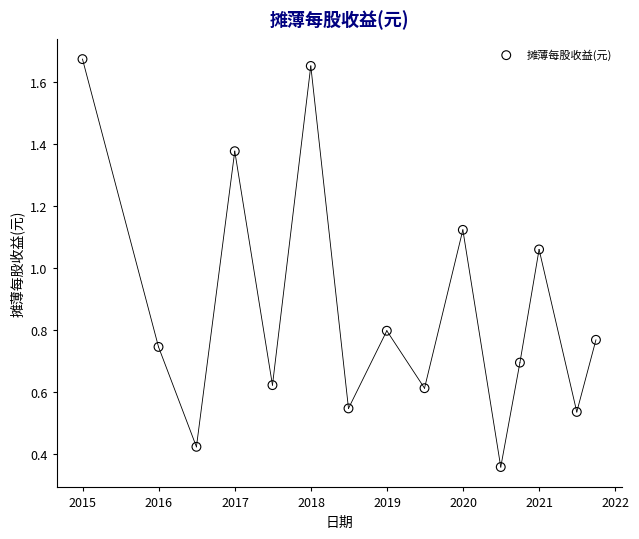

What is the range of Y values (max minus min)?

1.3